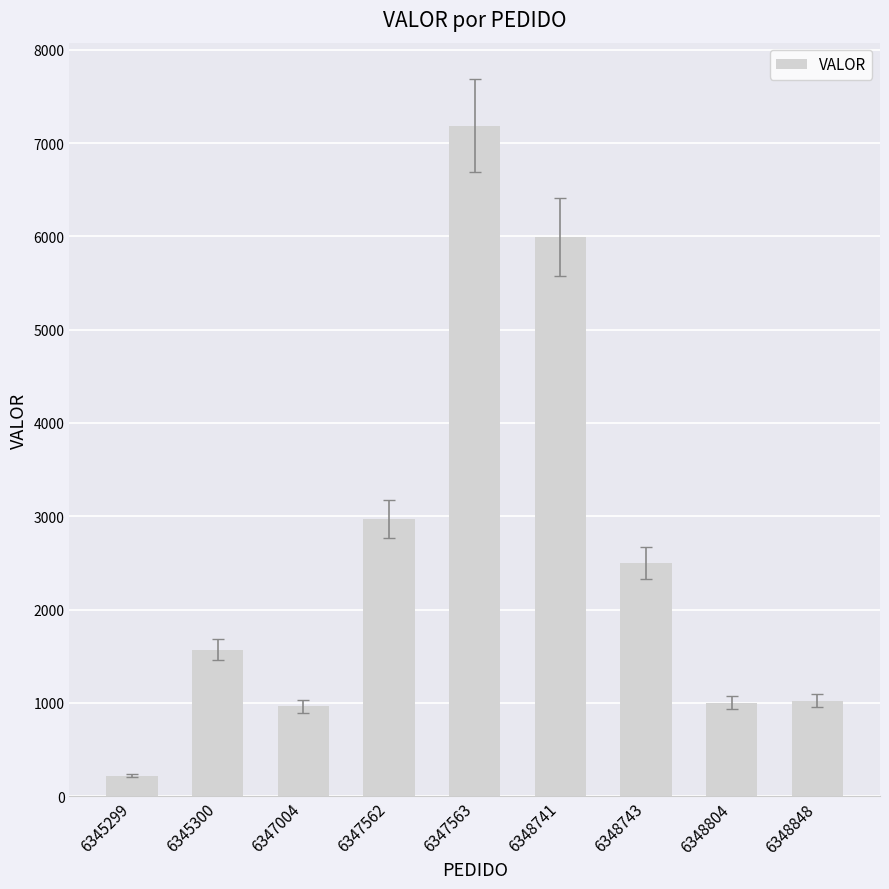

Approximately how many times larger is the value at 6347562 compared to 6348848?

2.9